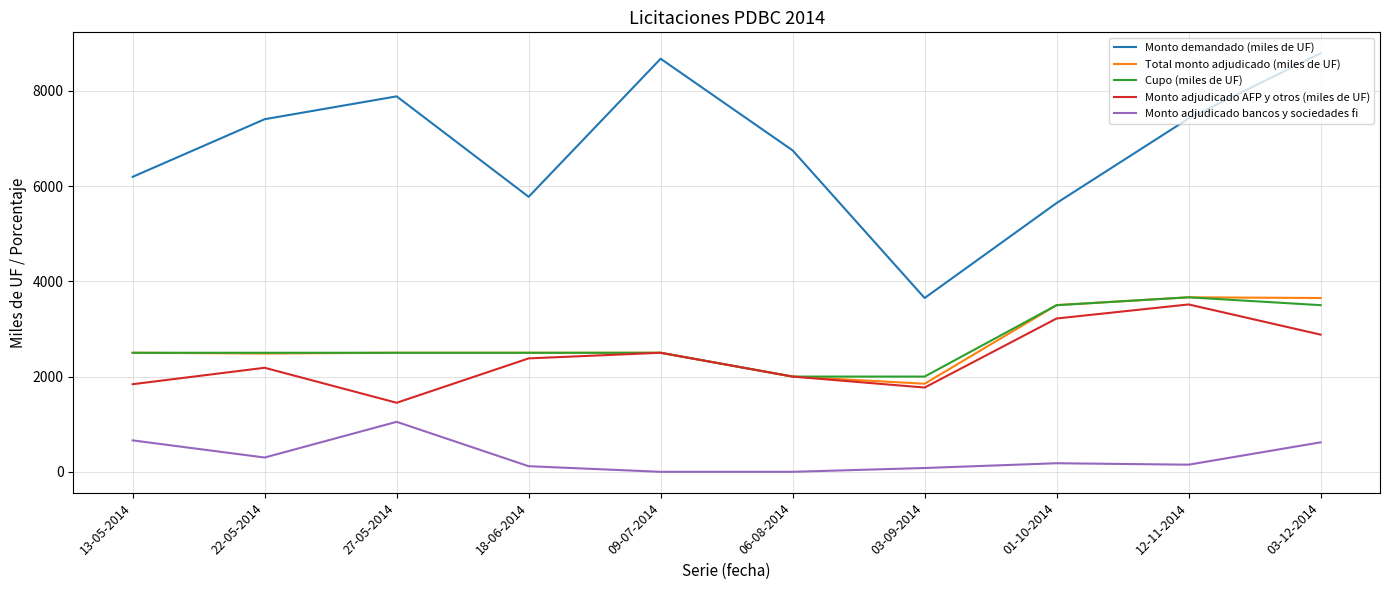

At which category is the sum across all series the highest?

03-12-2014